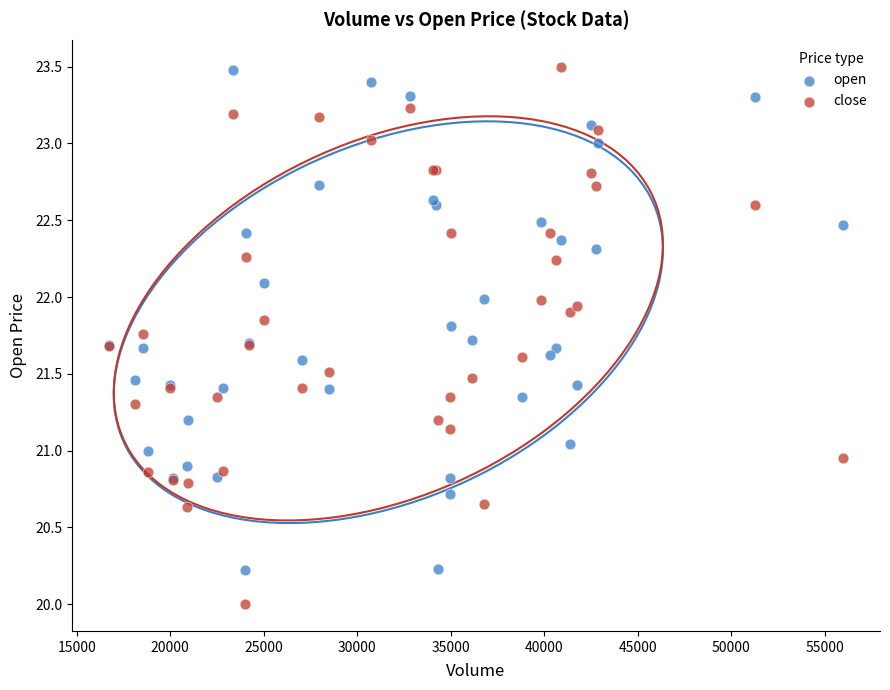

Which series contains the lowest Y value?

close